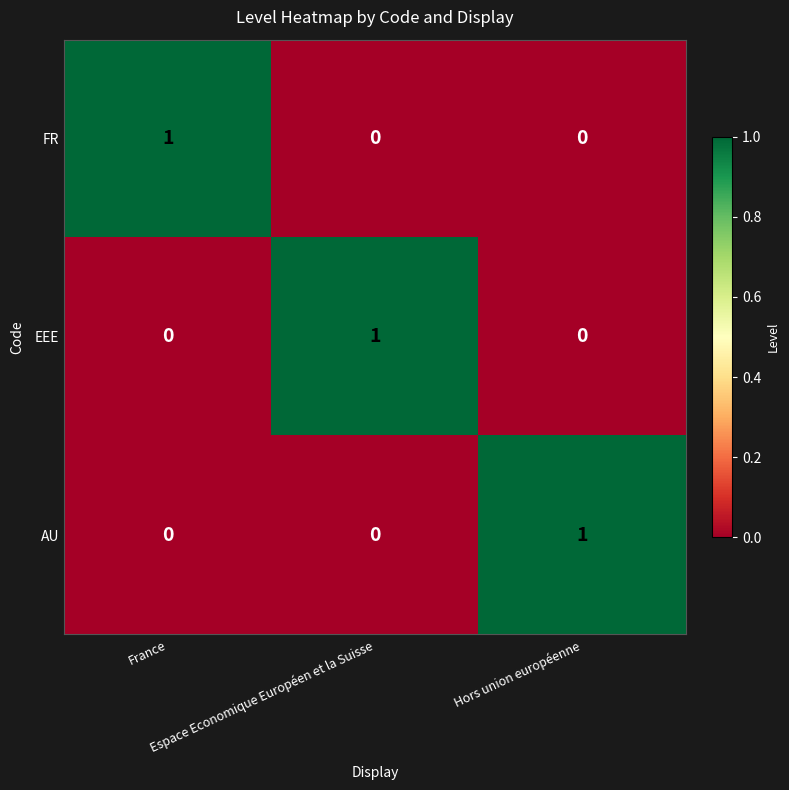

What is the total value across all series at France?

1